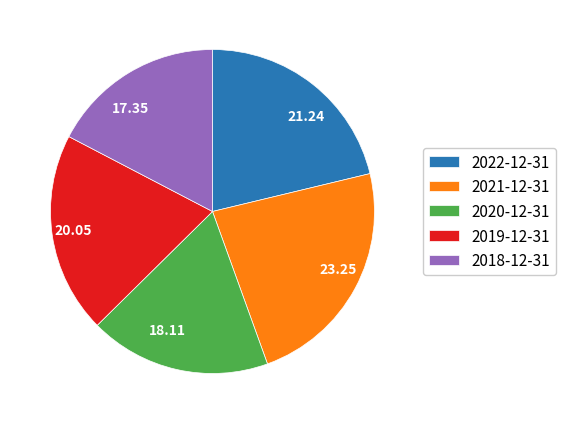

Is there a majority slice in this chart?

No